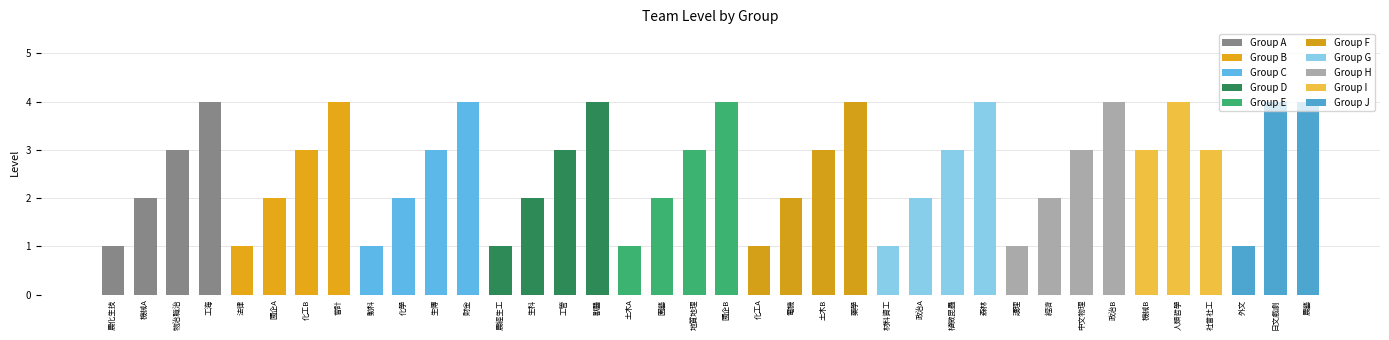

How many values exceed 3?

11